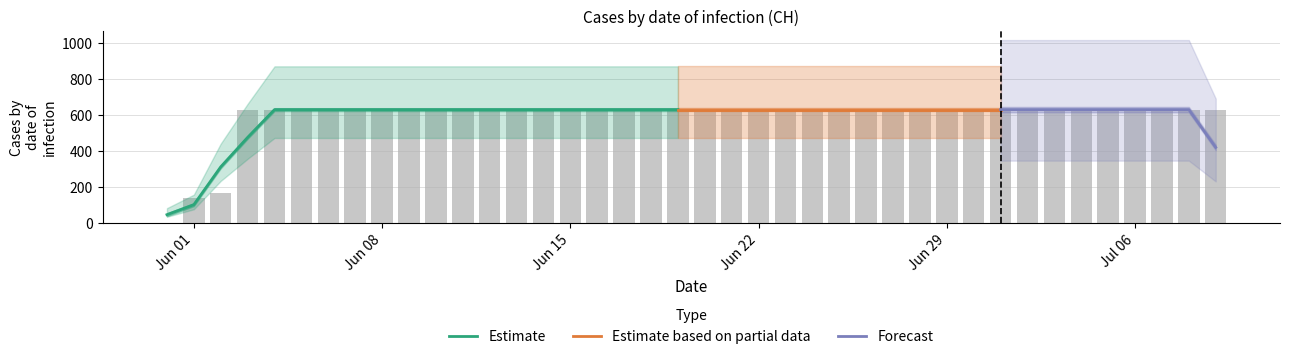

Rank the categories by value from lowest to highest.

2020-05-31, 2020-06-01, 2020-06-02, 2020-06-03, 2020-06-04, 2020-06-05, 2020-06-06, 2020-06-07, 2020-06-08, 2020-06-09, 2020-06-10, 2020-06-11, 2020-06-12, 2020-06-13, 2020-06-14, 2020-06-15, 2020-06-16, 2020-06-17, 2020-06-18, 2020-06-19, 2020-06-20, 2020-06-21, 2020-06-22, 2020-06-23, 2020-06-24, 2020-06-25, 2020-06-26, 2020-06-27, 2020-06-28, 2020-06-29, 2020-06-30, 2020-07-01, 2020-07-02, 2020-07-03, 2020-07-04, 2020-07-05, 2020-07-06, 2020-07-07, 2020-07-08, 2020-07-09